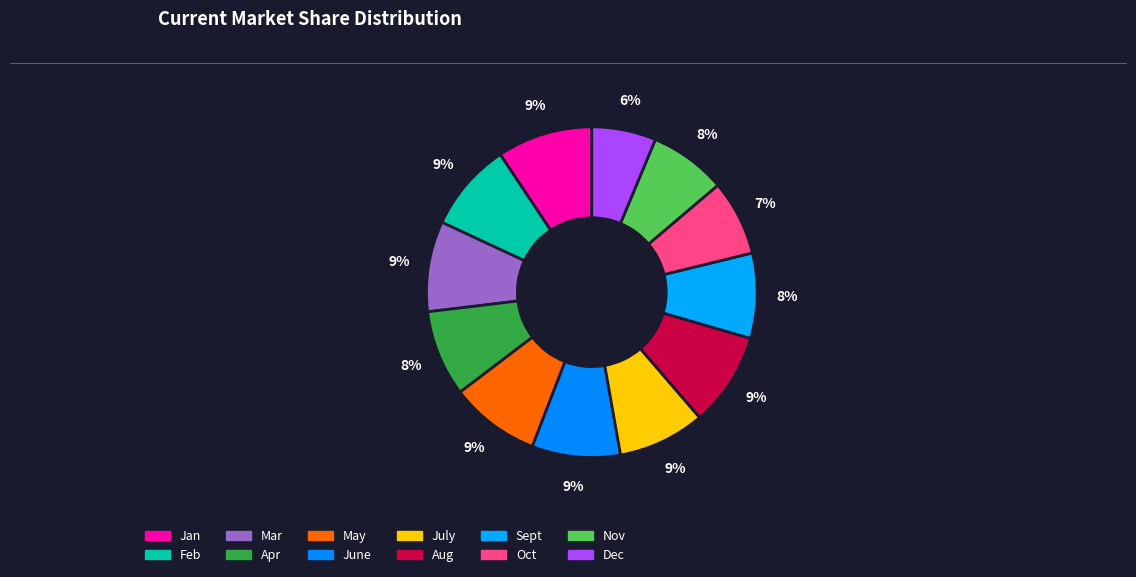

To the nearest percent, what is the combined percentage of Aug and Apr?

18%